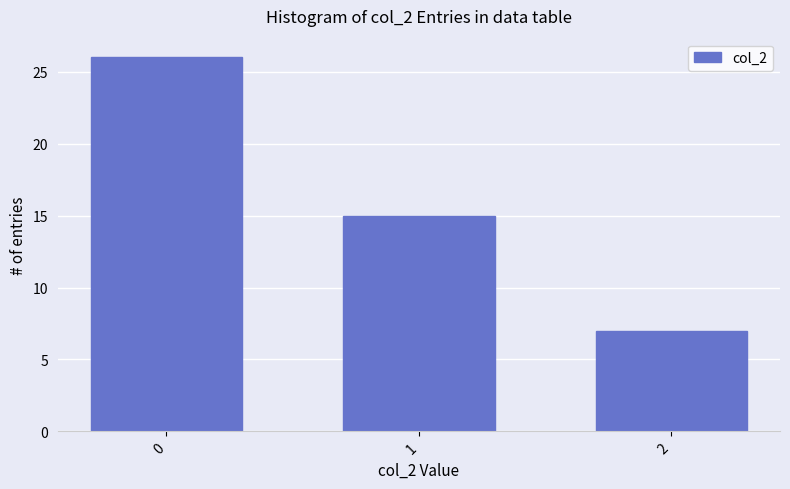

Does the chart contain stacked bars?

No